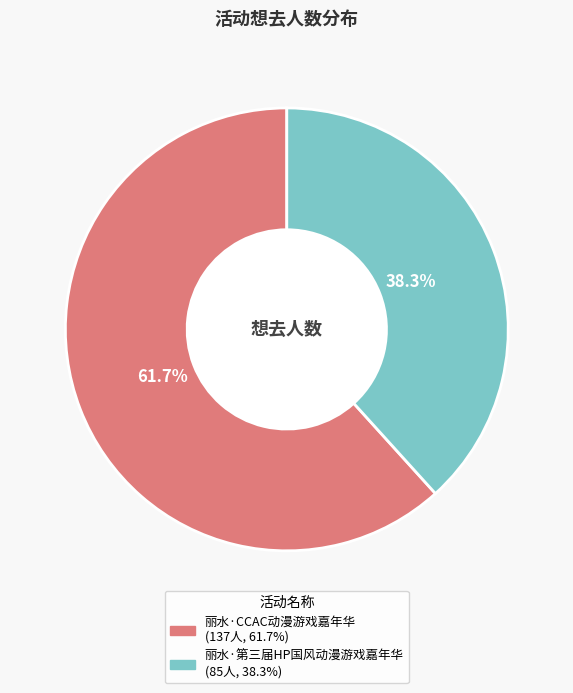

Which slice is the largest?

丽水·CCAC动漫游戏嘉年华